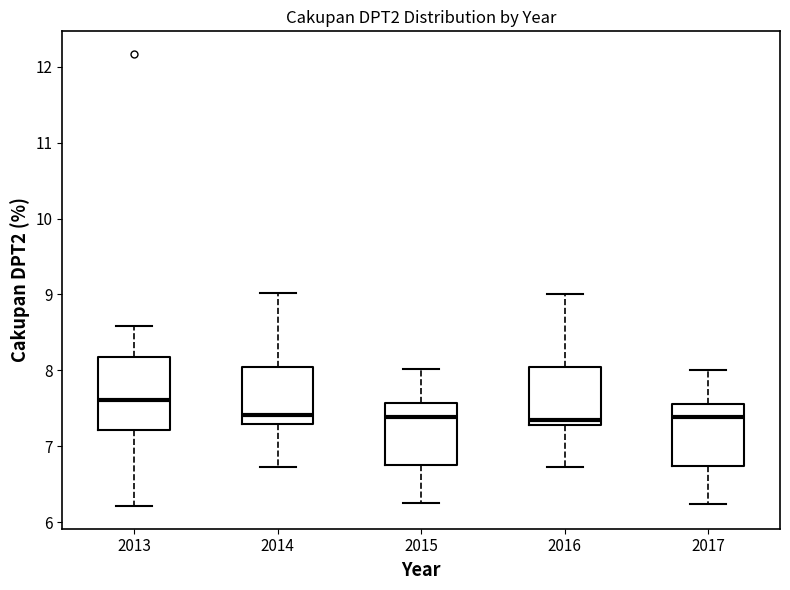

Reading left to right, transcribe this box plot: for each box, give where its median line is, the range the box spans, and where its two whiskers end, as read against the y-axis. The values are not printed on the chart, so give them approximately, as read against the axis.

2013: median 7.6, box 7.2 to 8.2, whiskers 6.2 to 8.6
2014: median 7.4, box 7.3 to 8.1, whiskers 6.7 to 9.0
2015: median 7.4, box 6.8 to 7.6, whiskers 6.3 to 8.0
2016: median 7.3 (just above the box's lower edge), box 7.3 to 8.0, whiskers 6.7 to 9.0
2017: median 7.4, box 6.7 to 7.6, whiskers 6.2 to 8.0